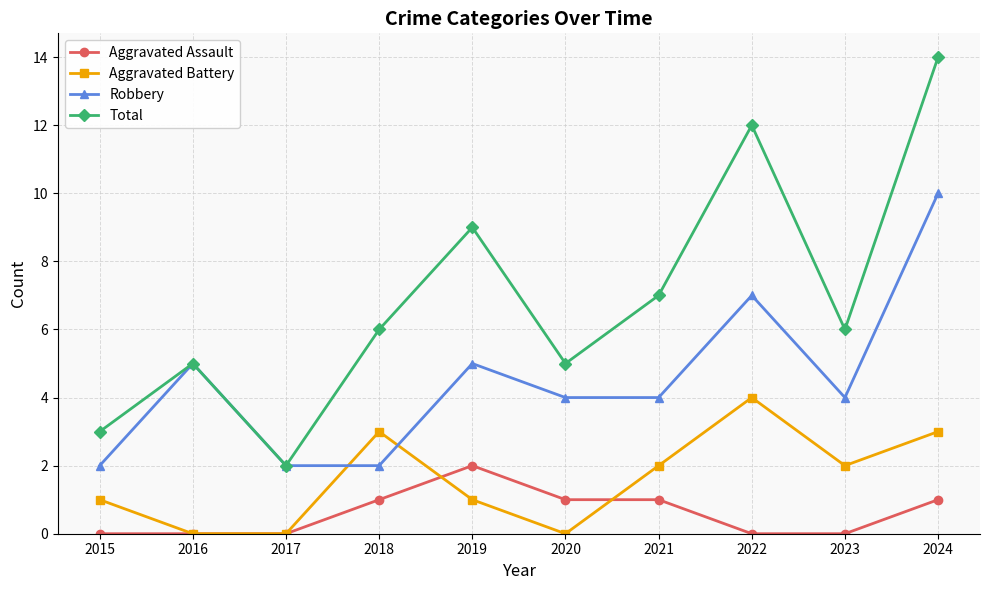

Count the Aggravated Assault values in the range 0 to 1.

9